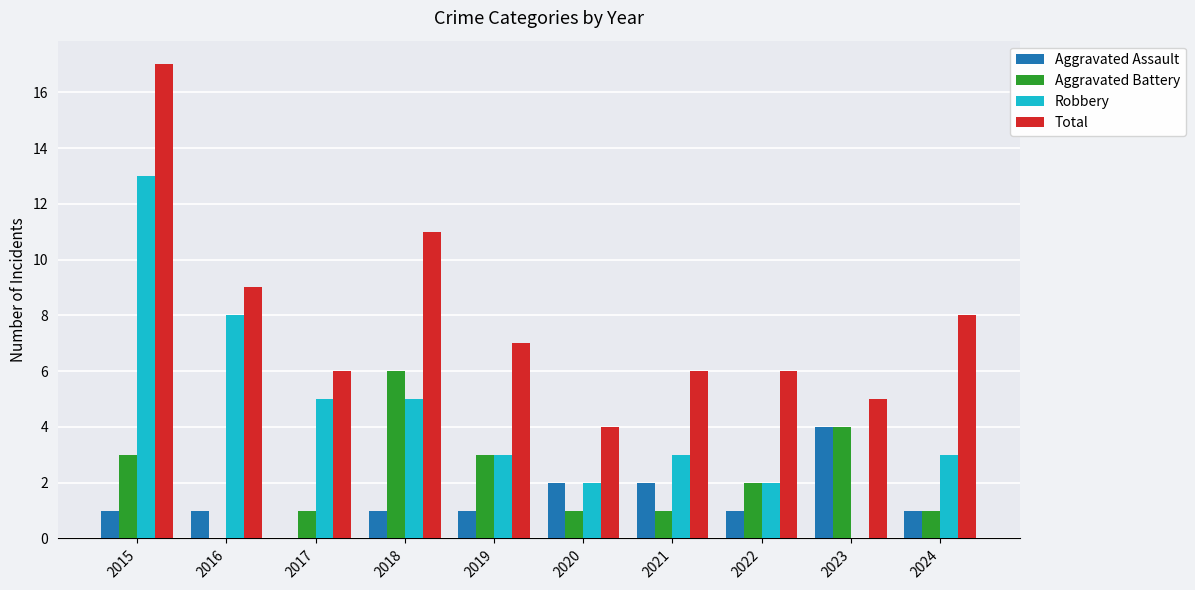

What is the total value across all series at 2017?

12